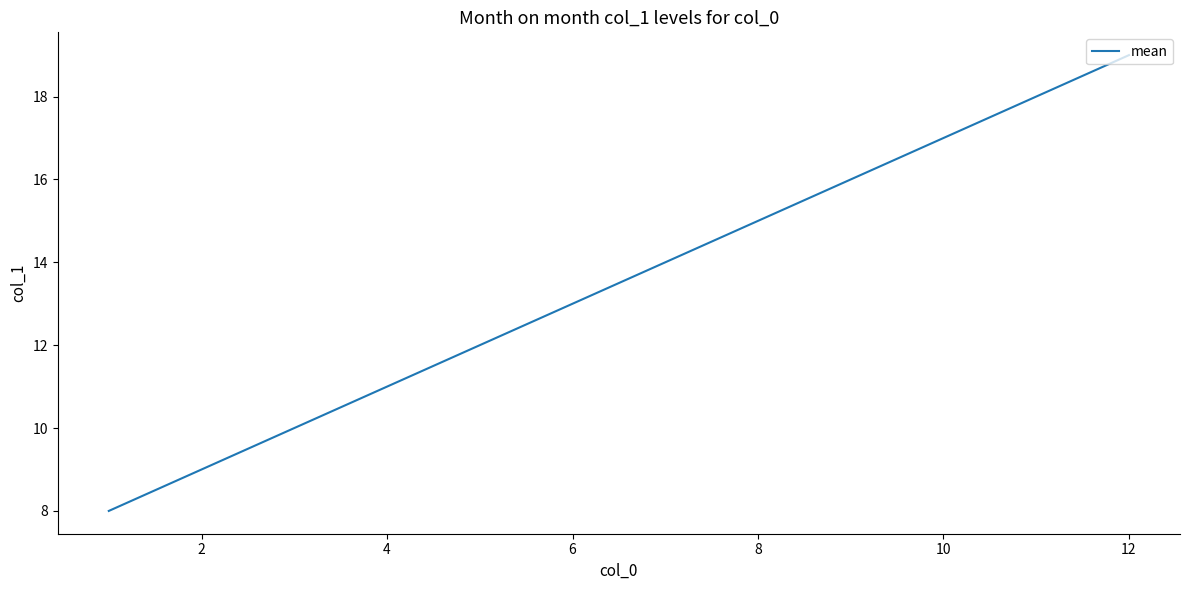

What is the maximum value shown in the chart?

19